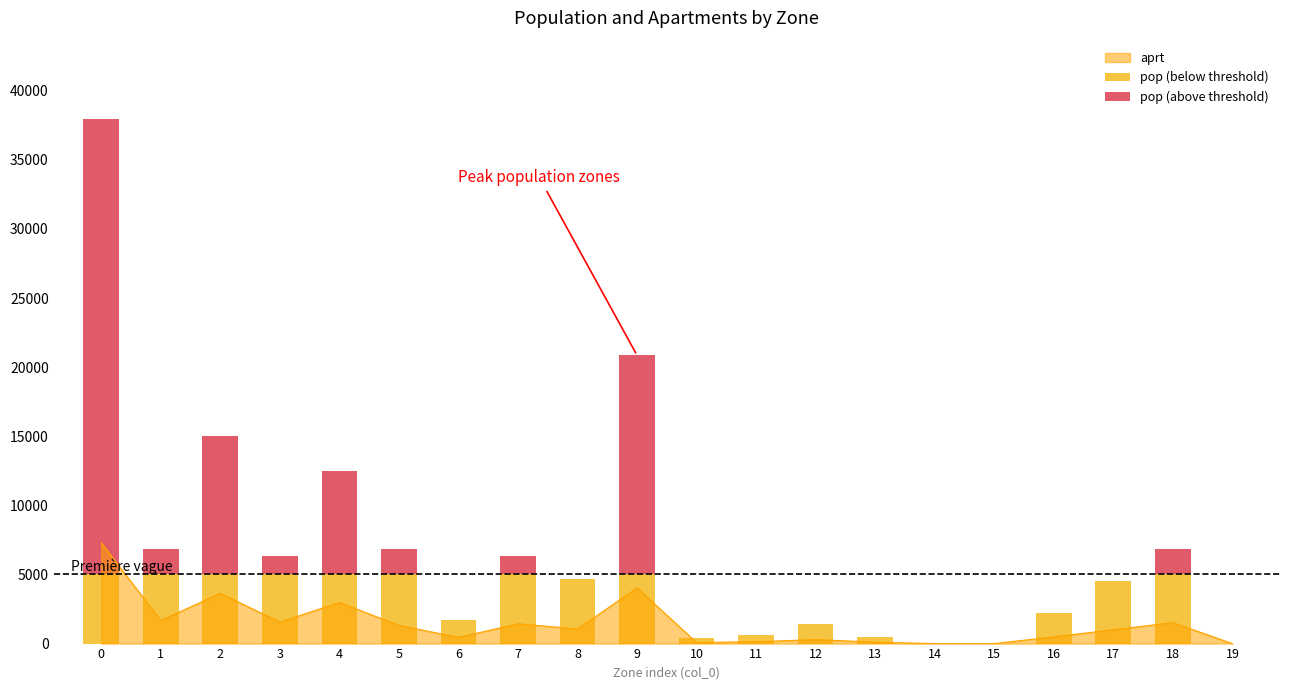

Which series has the widest spread of values?

pop (above threshold)